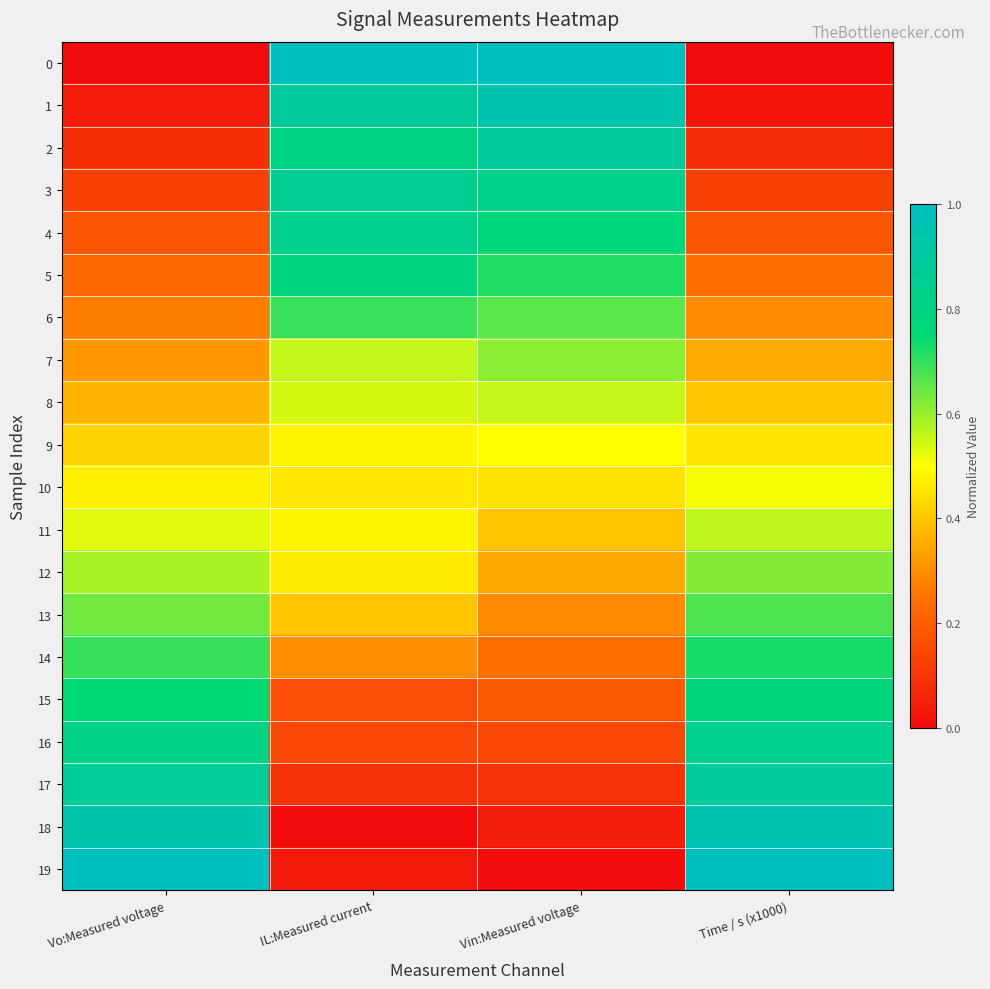

What is the spread (max minus min) of values at Vin:Measured voltage?

1.0